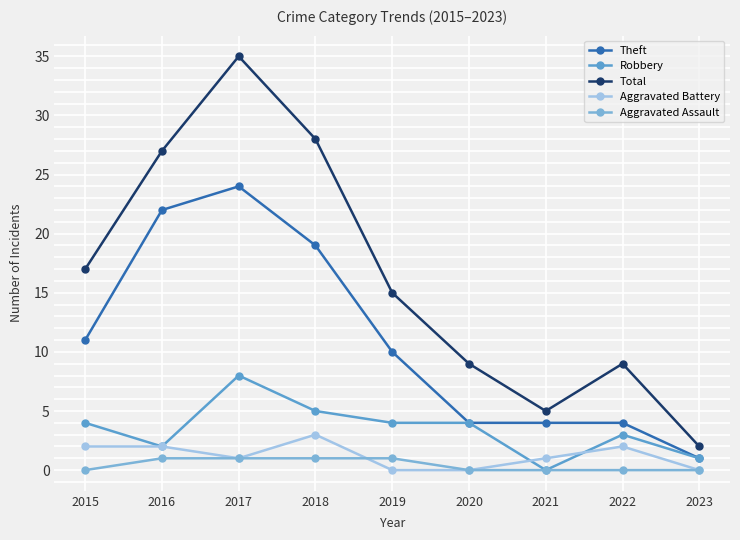

List the labels in order of Total value, smallest first.

2023, 2021, 2020, 2022, 2019, 2015, 2016, 2018, 2017